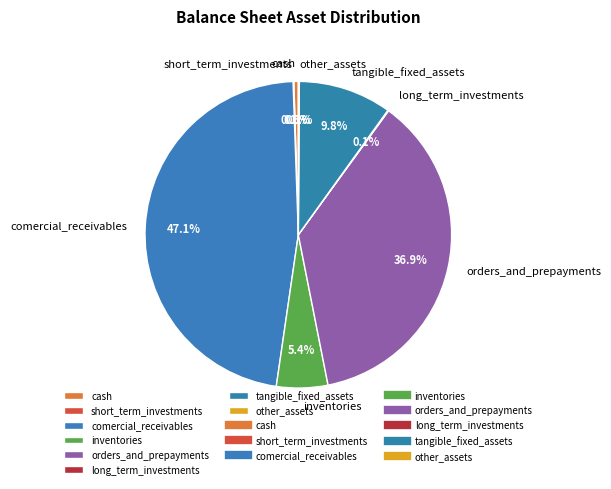

Is there any slice that represents more than half of the pie?

No